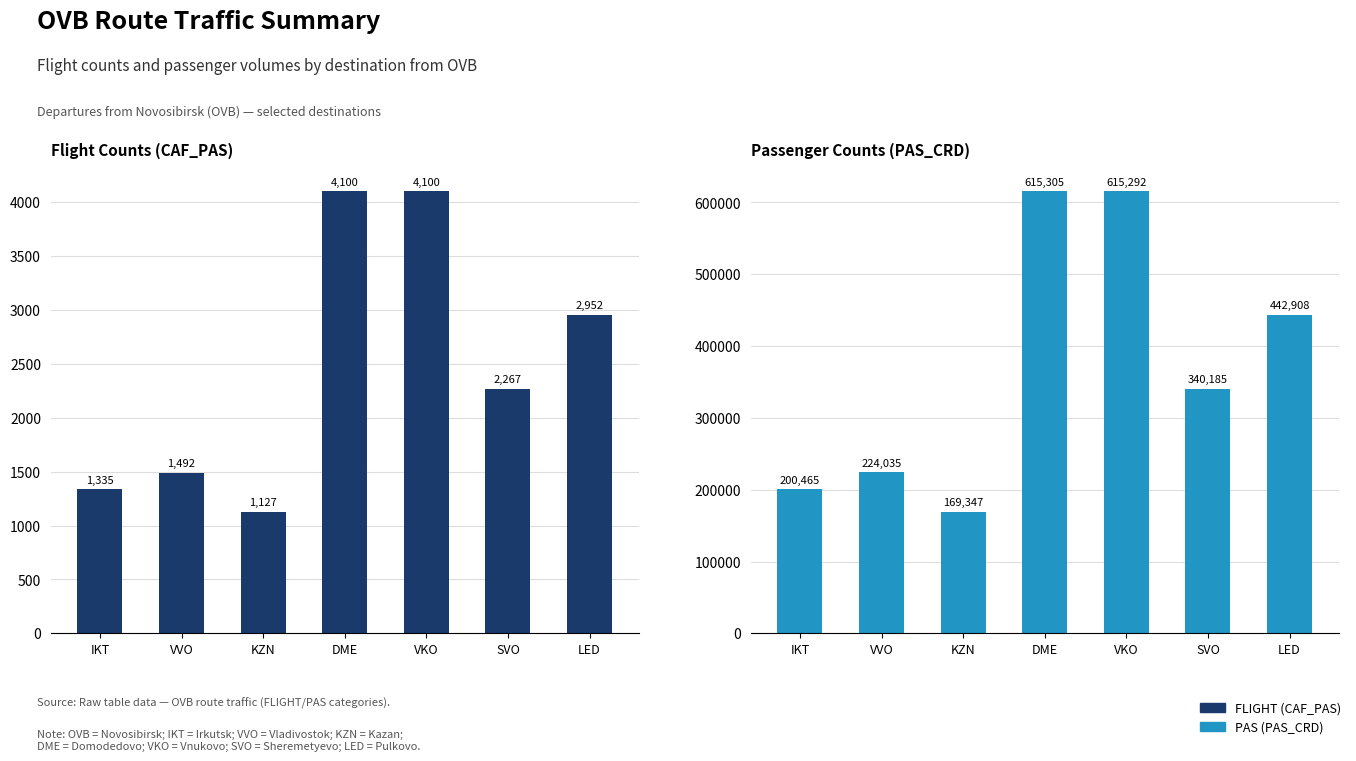

What is the label of the 3rd bar from the right?

VKO